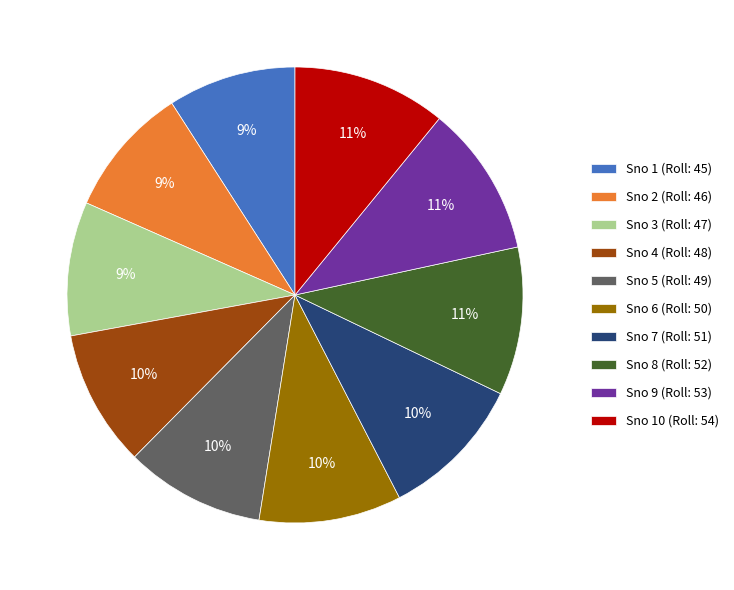

How many segments does this pie chart have?

10